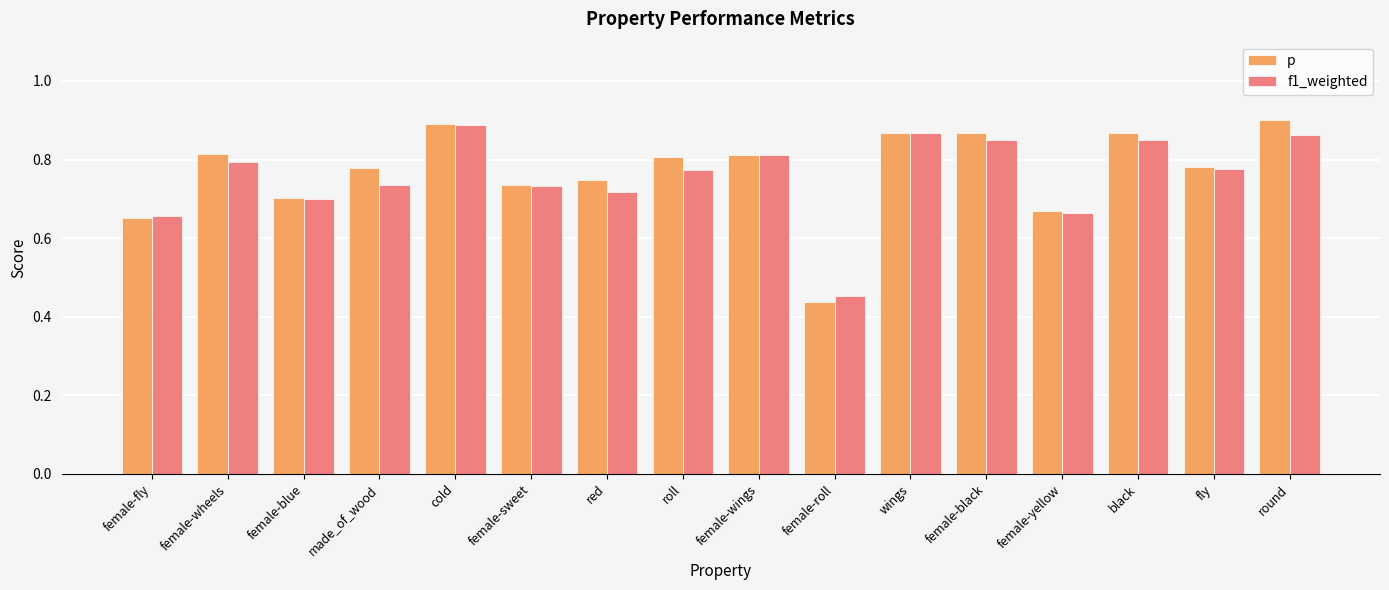

Count the f1_weighted values in the range 0 to 1.

16